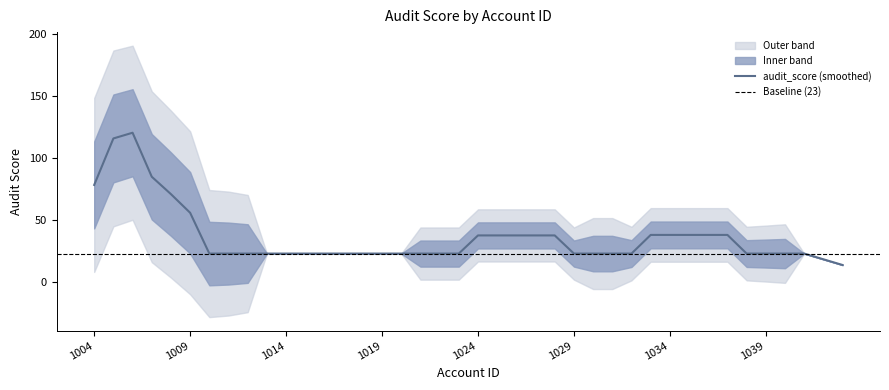

True or false: audit_score (smoothed) has a value of 55.8 at 1009.

True